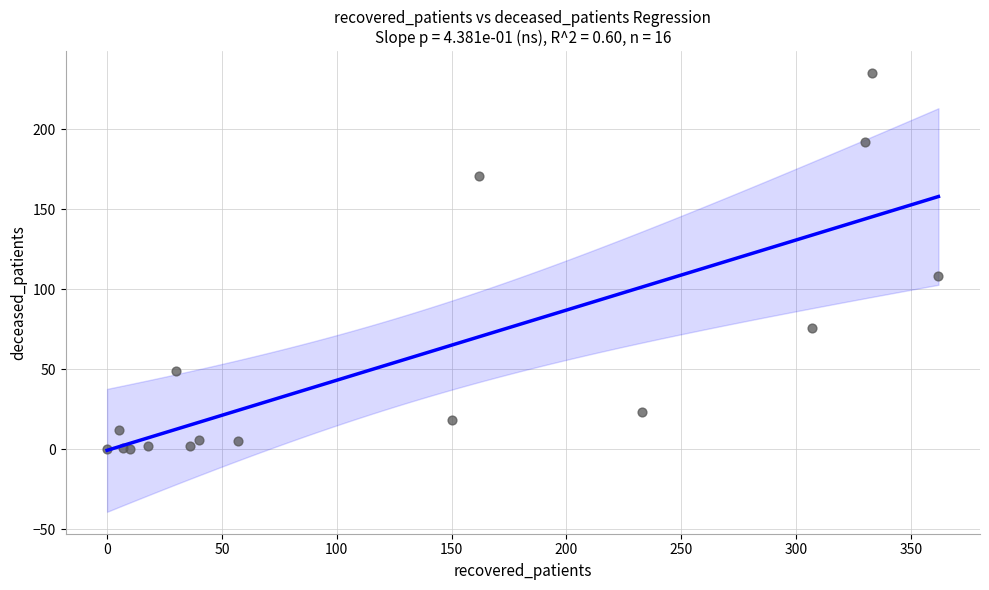

What Y value in the scatter plot is closest to 117?

108